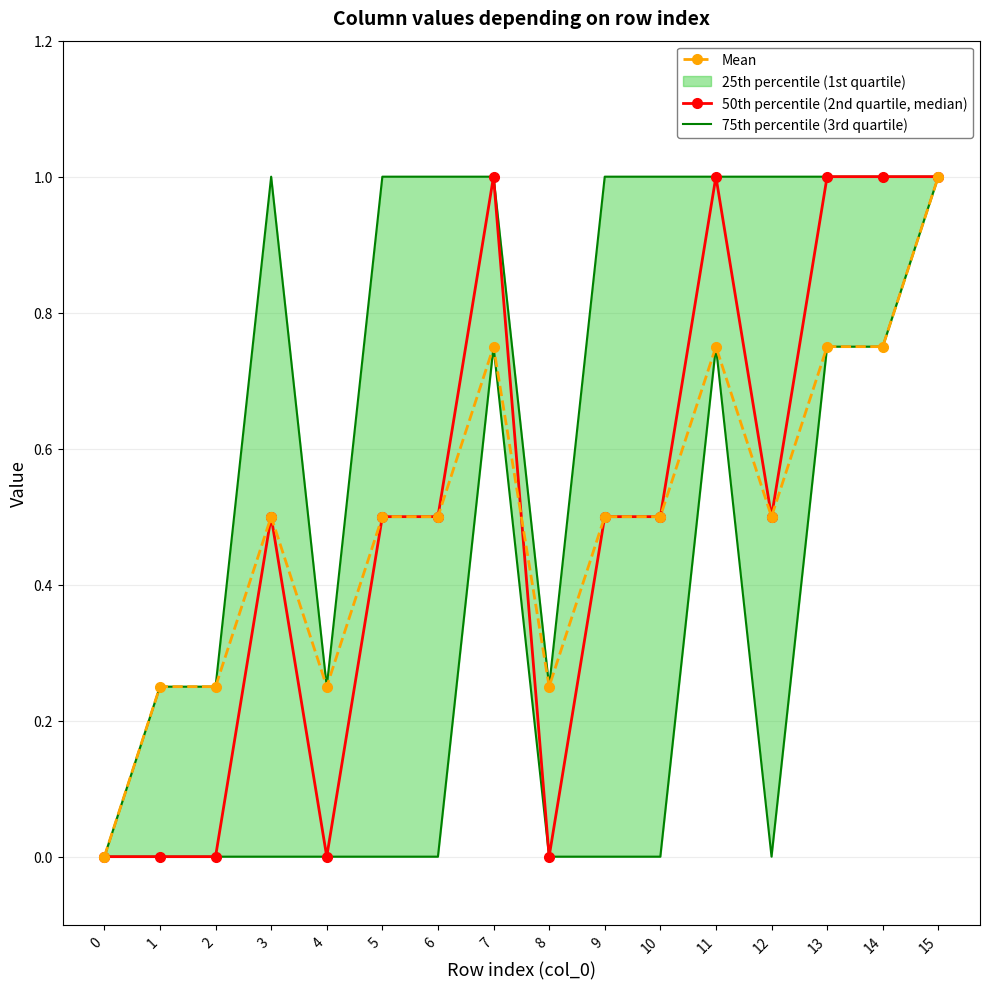

What is the highest value of the 75th percentile (3rd quartile) series?

1.0